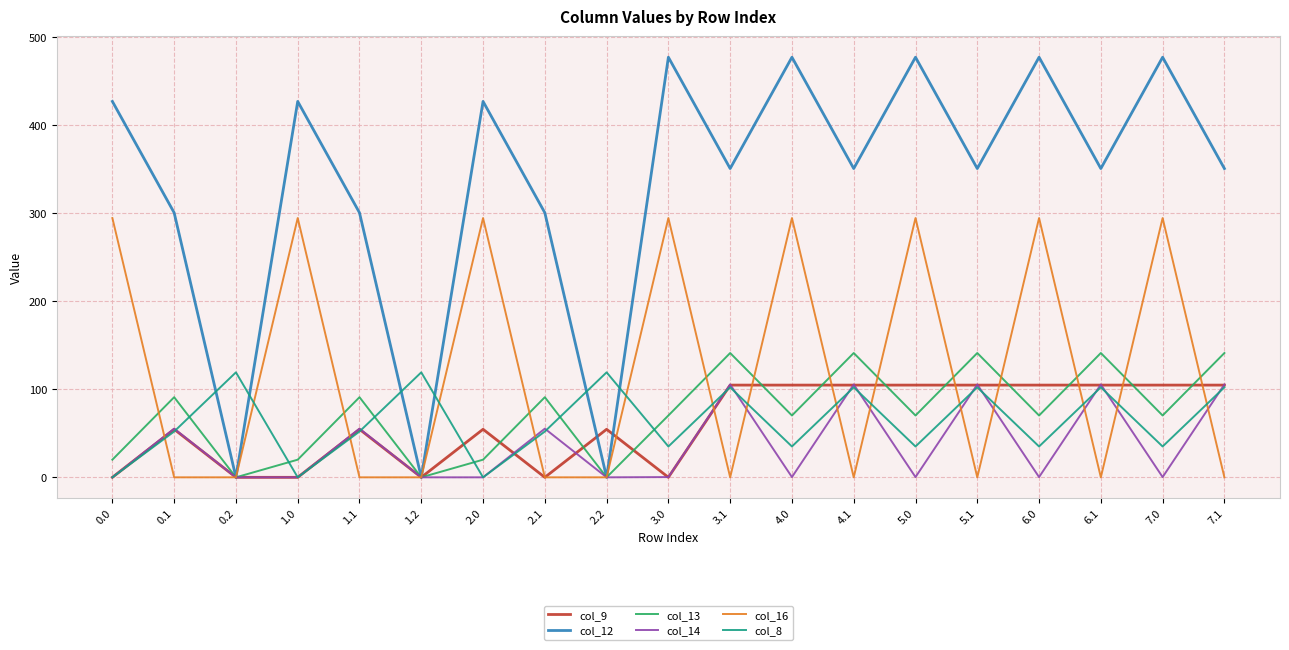

What is the sum of all col_9 values?

1161.3